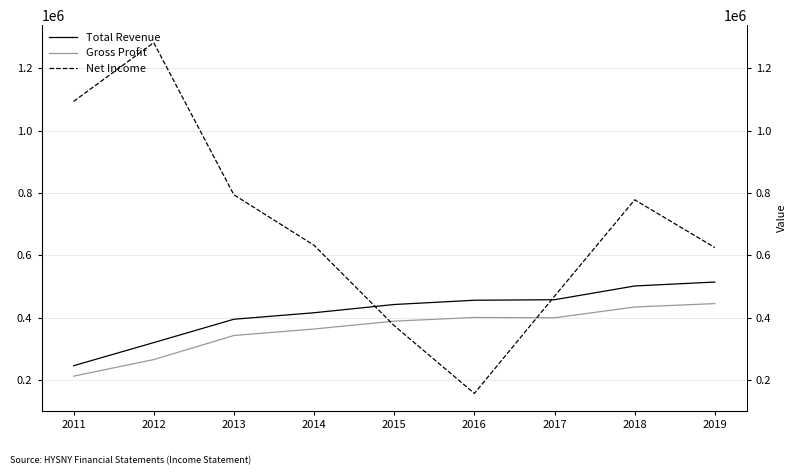

How many interior local valleys does the Gross Profit series have?

1